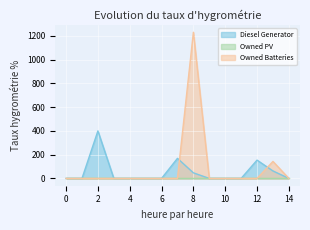

Where do Diesel Generator and Owned Batteries first cross each other?

7 and 8